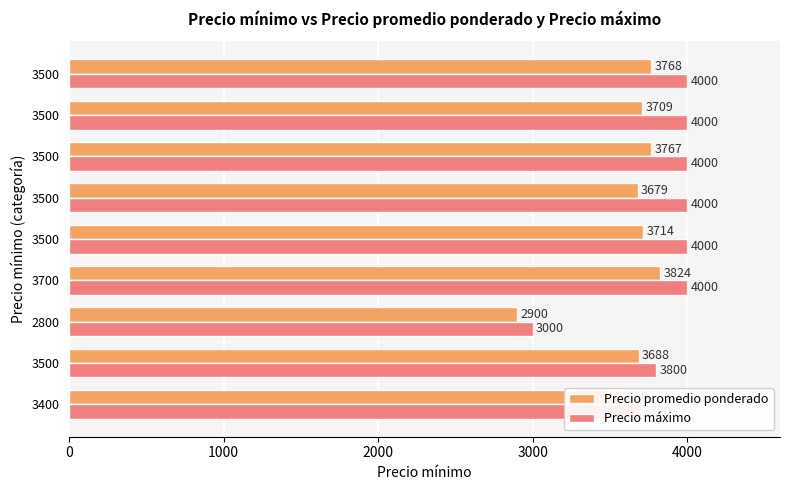

Rank the series by their maximum value, from lowest to highest.

Precio promedio ponderado, Precio máximo